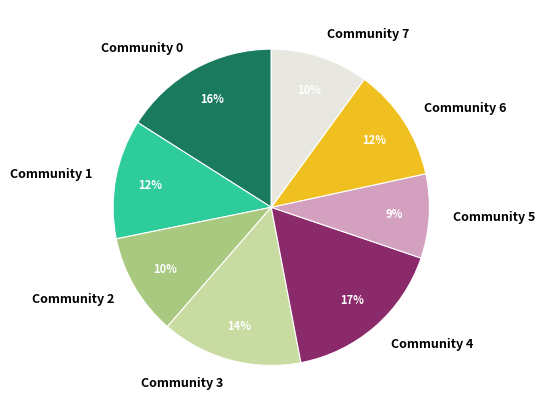

Between Community 0 and Community 7, which is larger?

Community 0